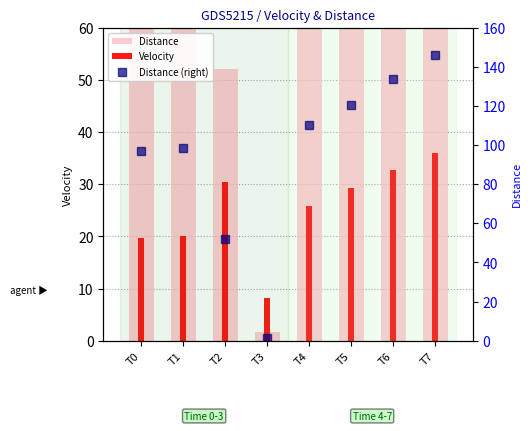

What is the difference between the maximum and minimum values in the Distance (right) series?

144.6